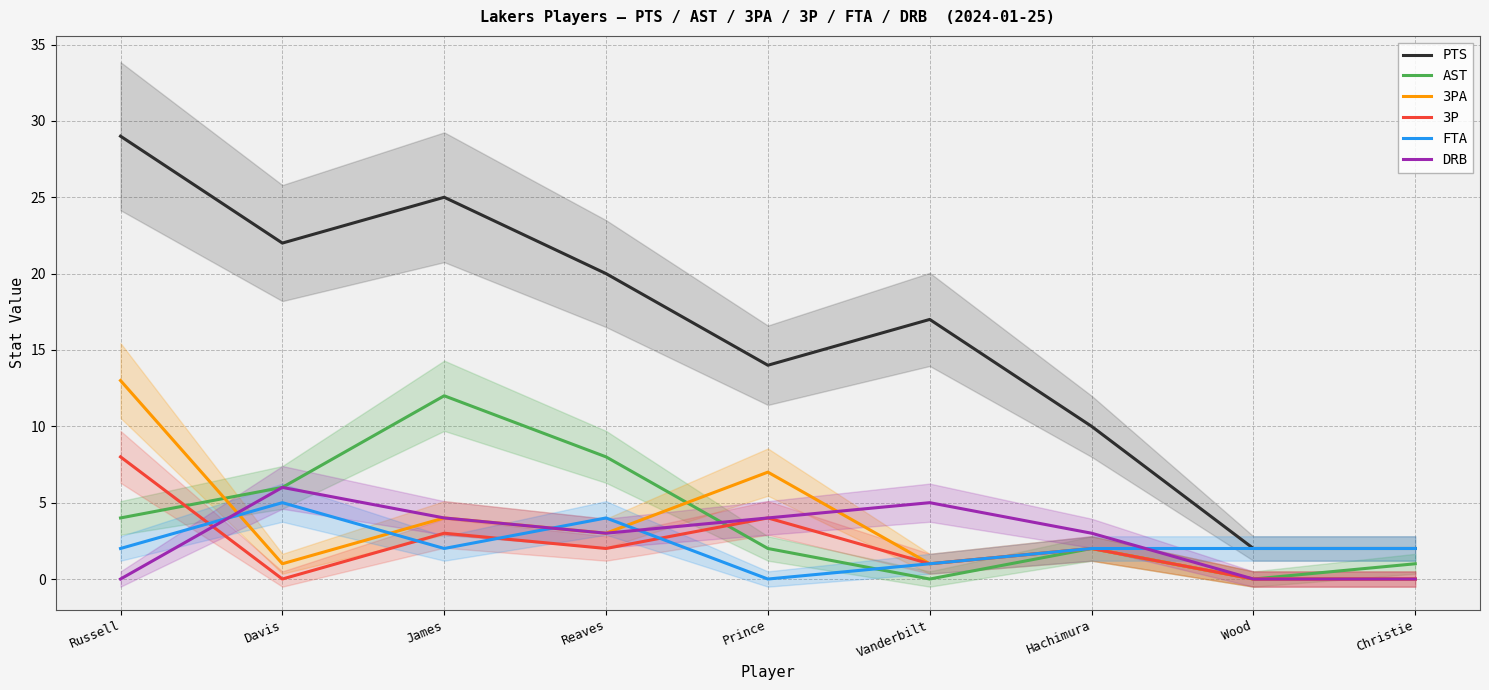

How many values in the 3P series exceed 2?

3